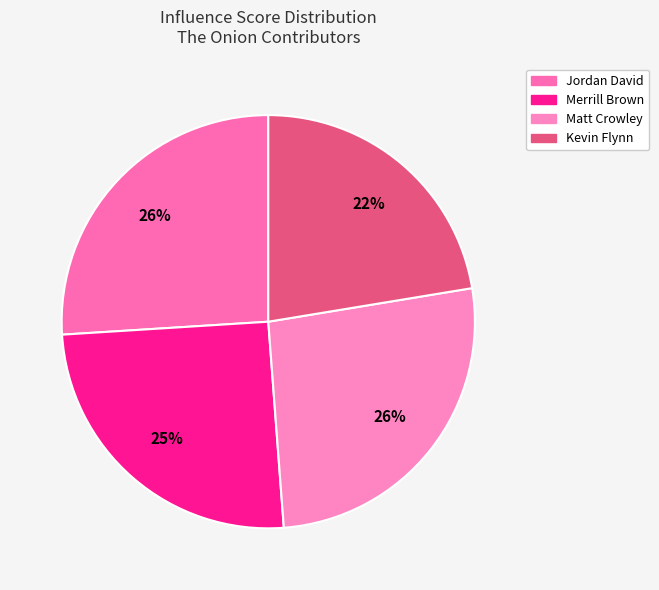

To the nearest percent, what is the difference between the largest and smallest slice percentages?

4%